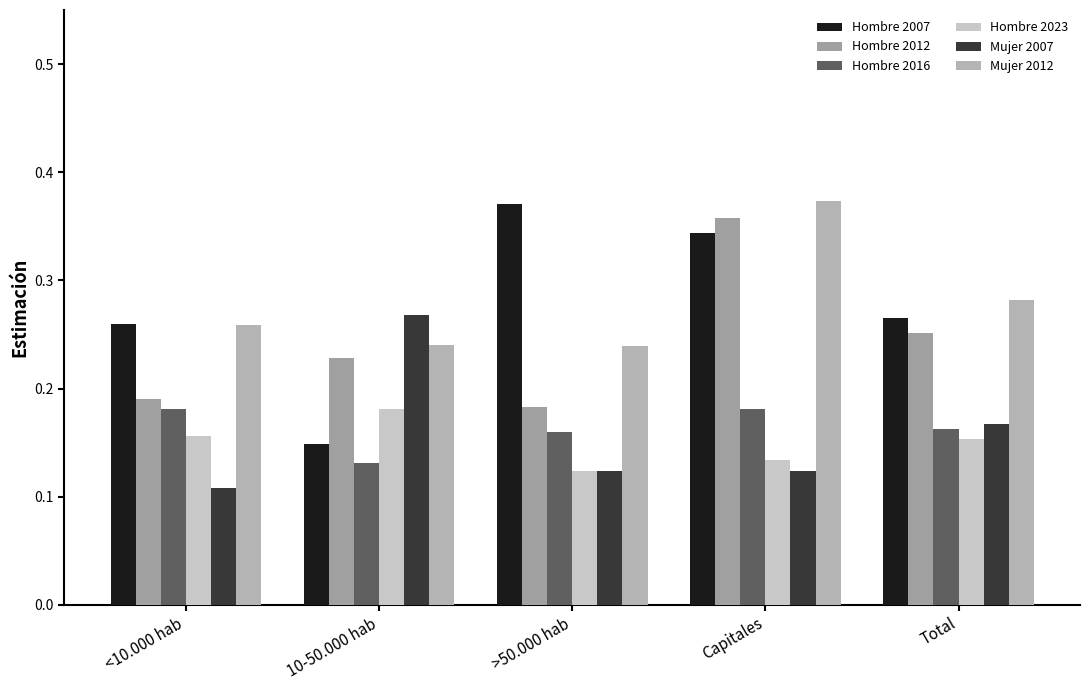

What is the label of the 5th bar from the left?

Total